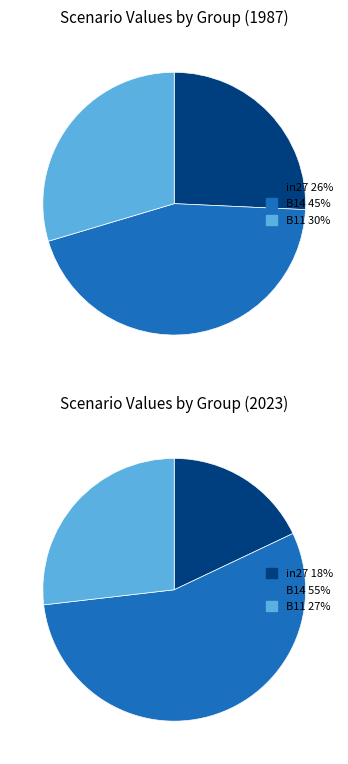

What percentage do B14 and in27 together represent?

70.4%